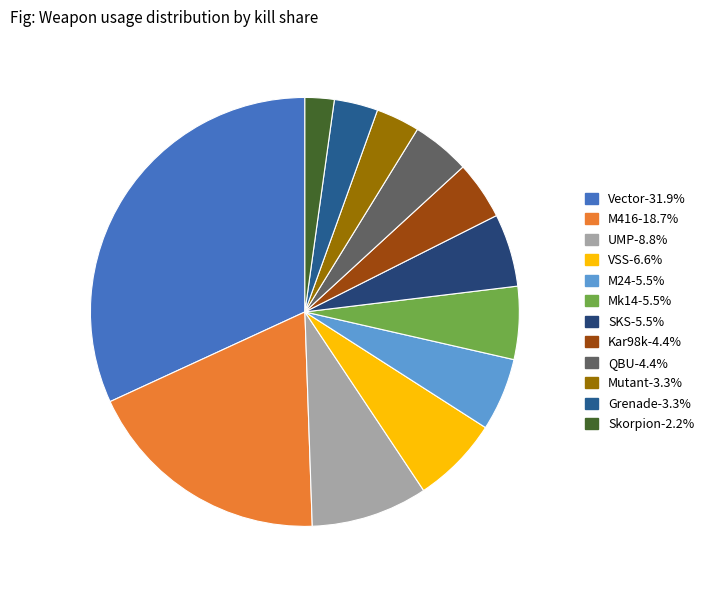

Is there any slice that represents more than half of the pie?

No